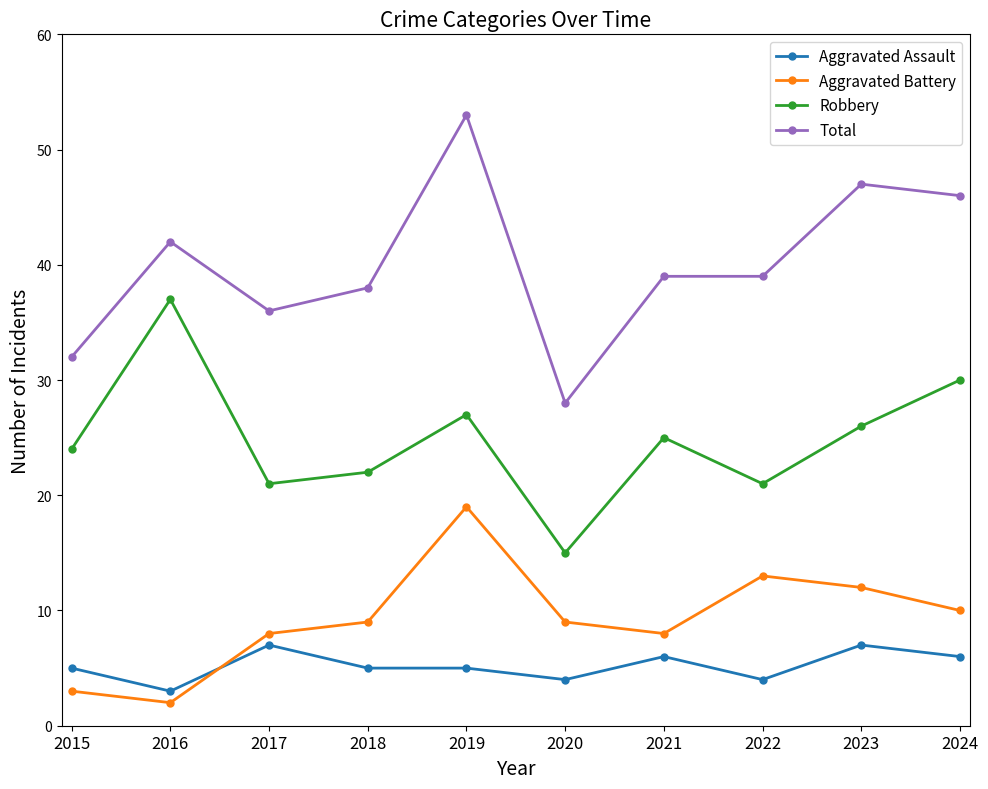

At which category does Total reach its first local peak?

2016